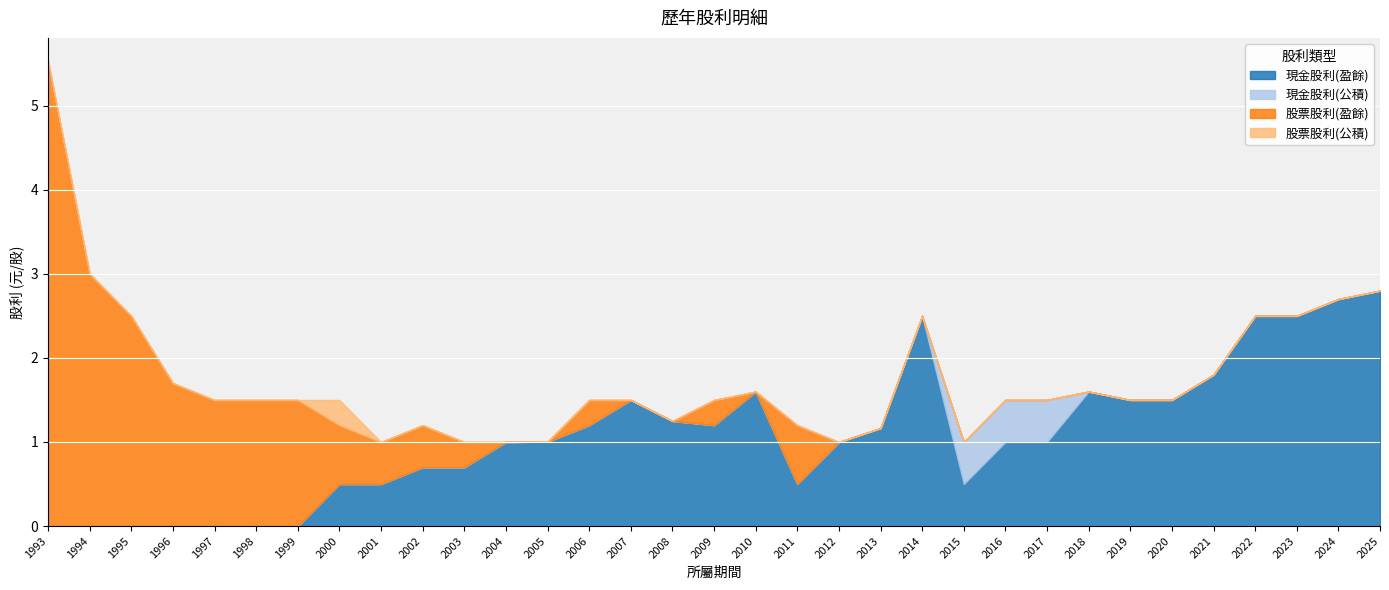

How many distinct data groups are displayed?

4